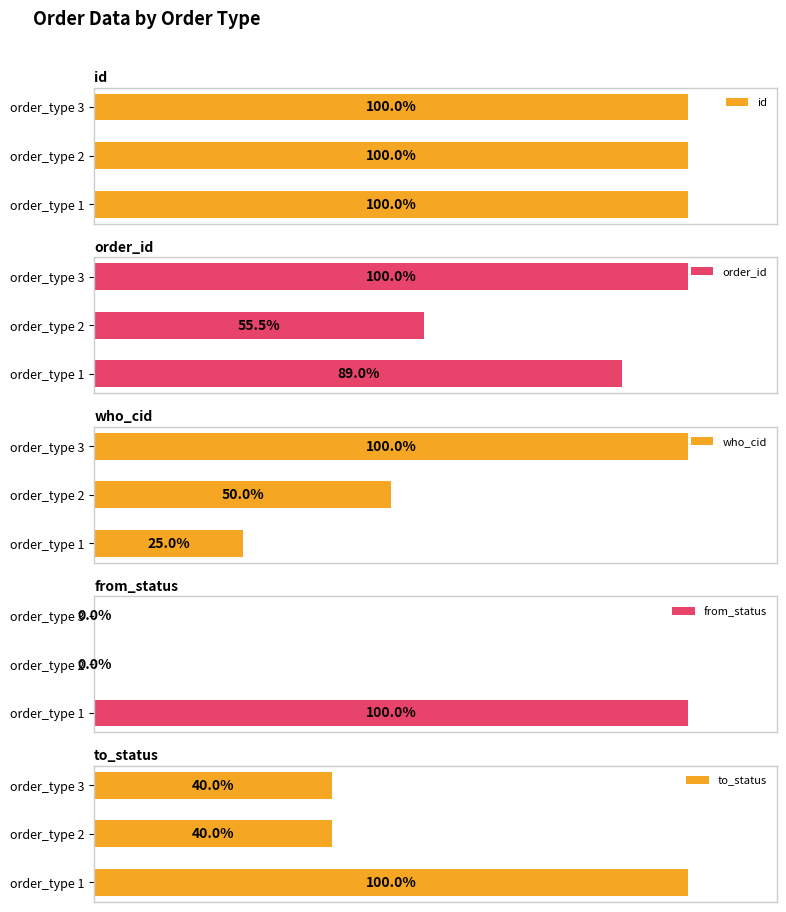

Rank the categories by order_id value from highest to lowest.

order_type 3, order_type 1, order_type 2